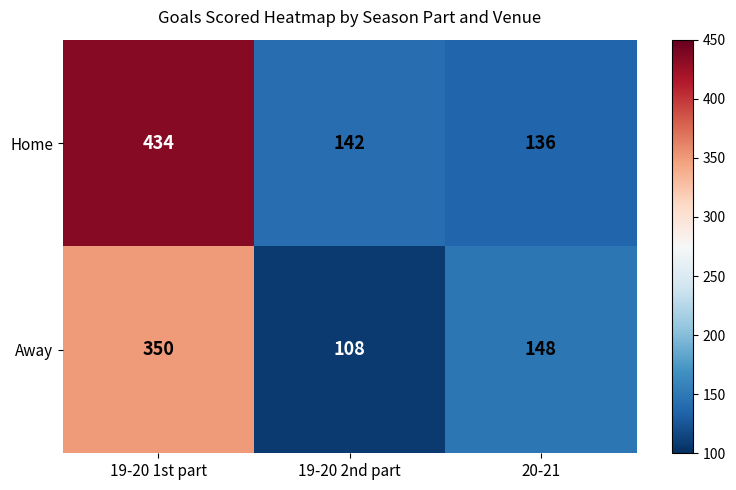

What is the difference between the highest and lowest values at 19-20 2nd part?

34